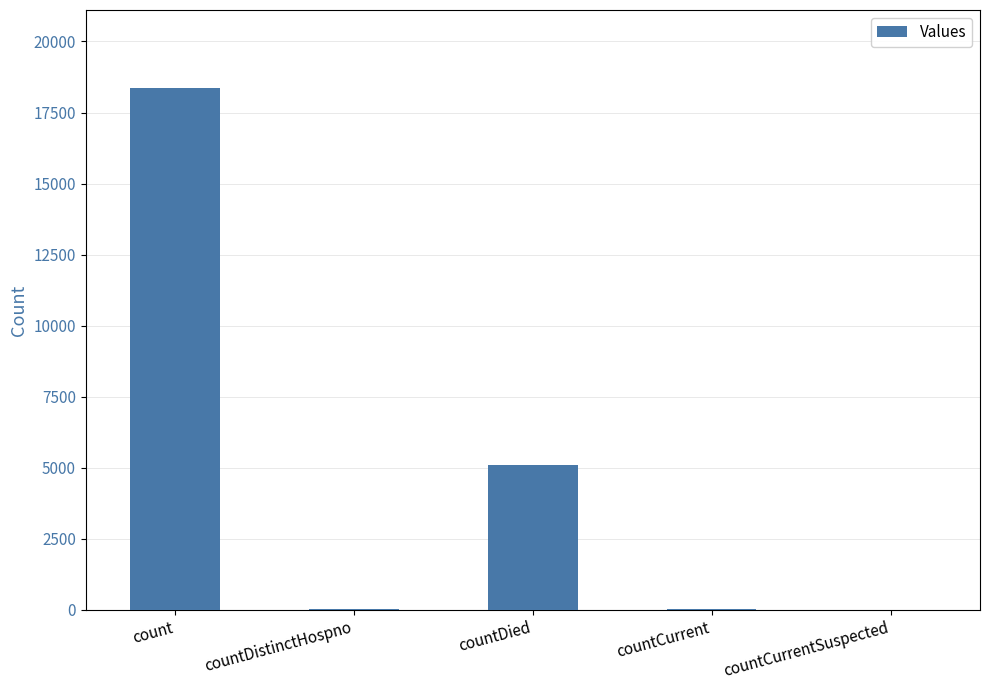

What is the sum of the values at countDistinctHospno and count?

18376